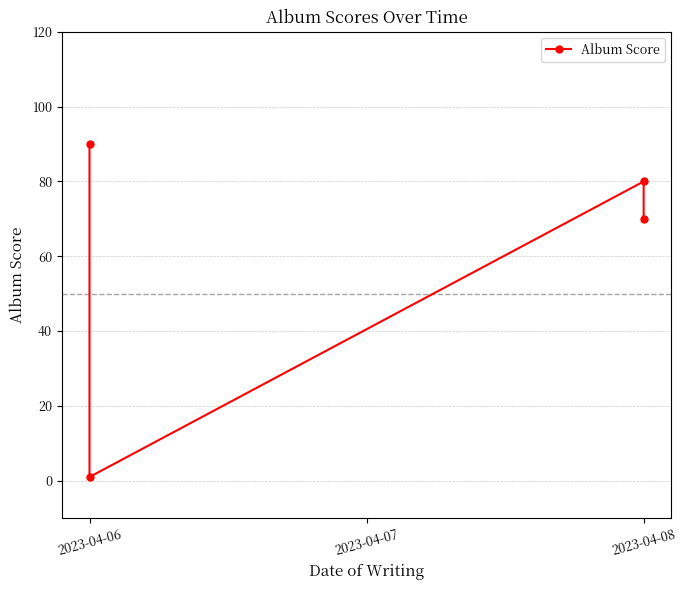

True or false: the data shows 30 at 2023-04-08.

False